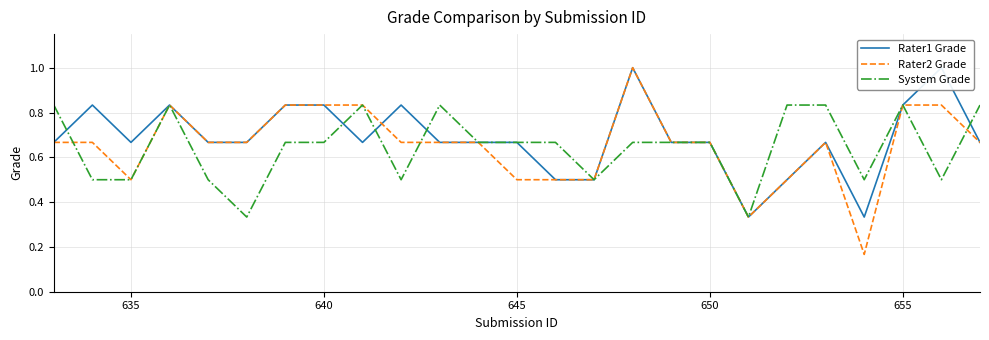

What is the value of the Rater2 Grade point at the 7th from the left?

0.8